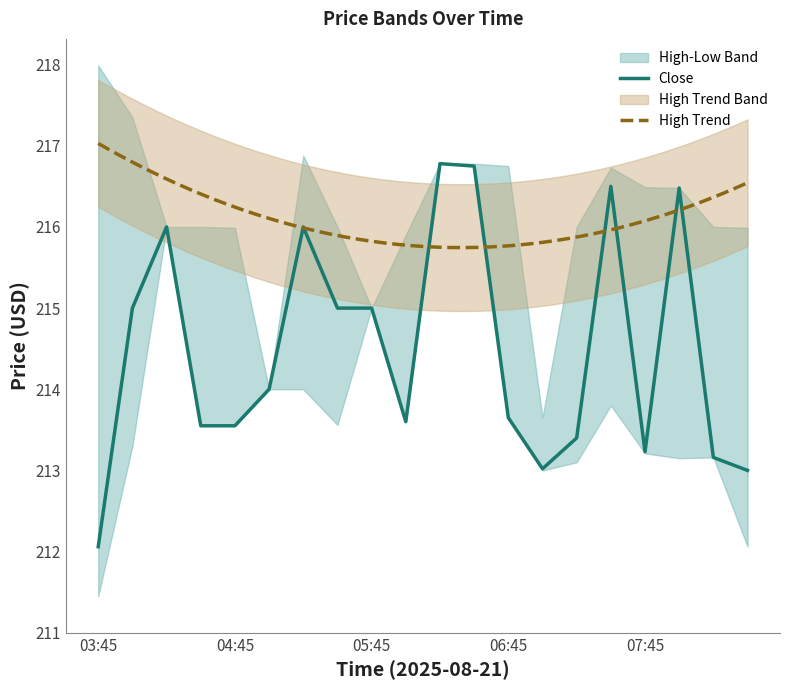

At which category does Low reach its first local peak?

04:15